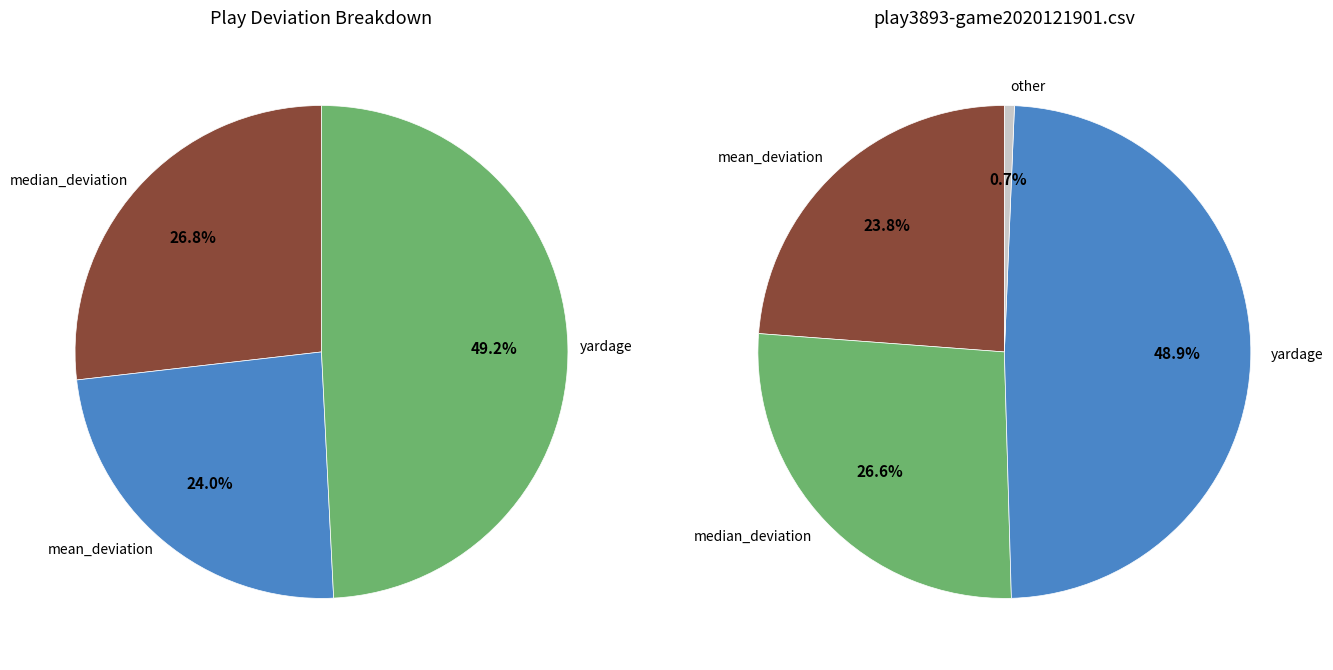

What percentage is the median_deviation slice, to the nearest percent?

27%